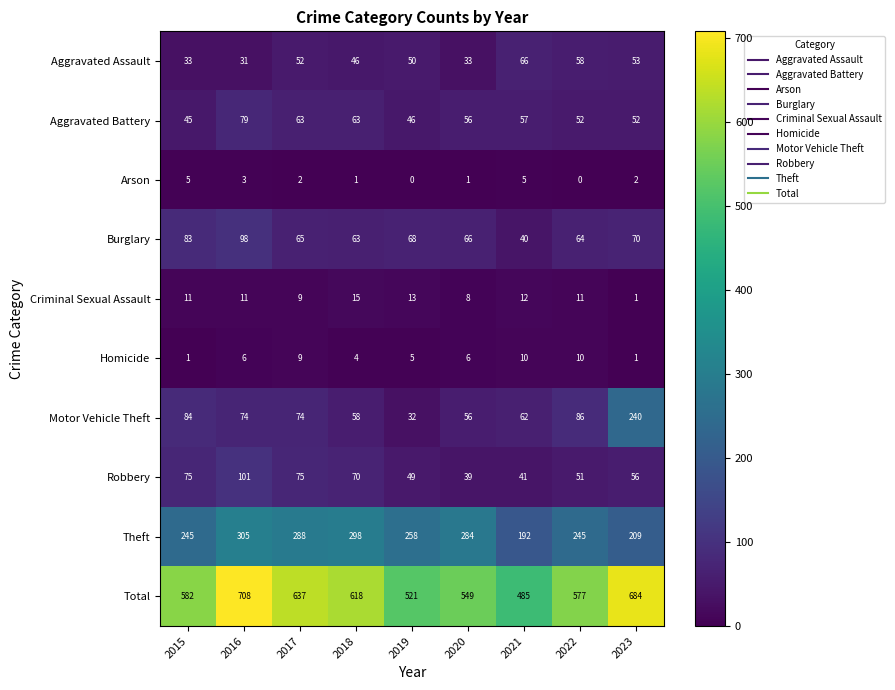

Which series has the widest spread of values?

Total